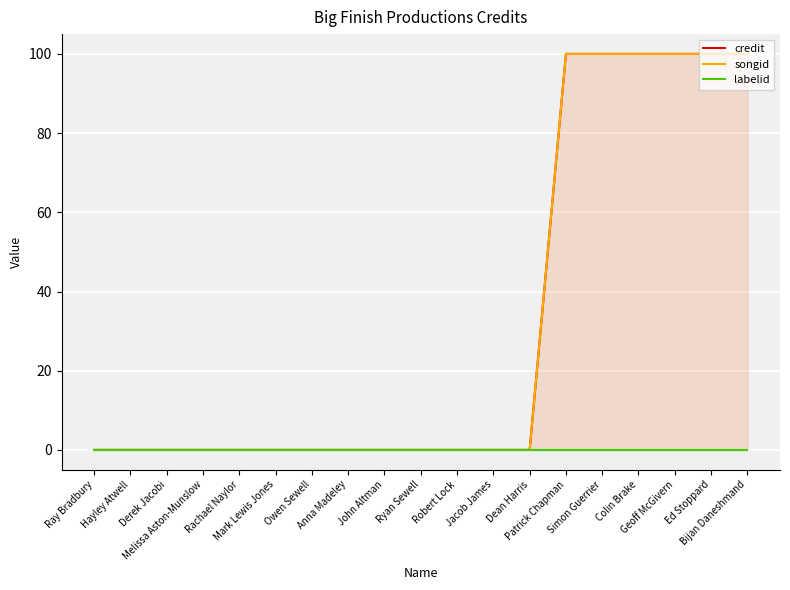

Is the value of credit at Hayley Atwell greater than the value of labelid at Owen Sewell?

No